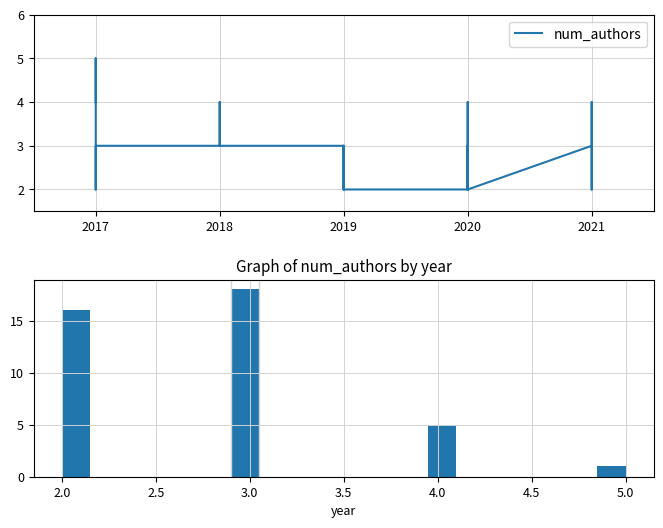

At which label does the data first exceed 3?

2021